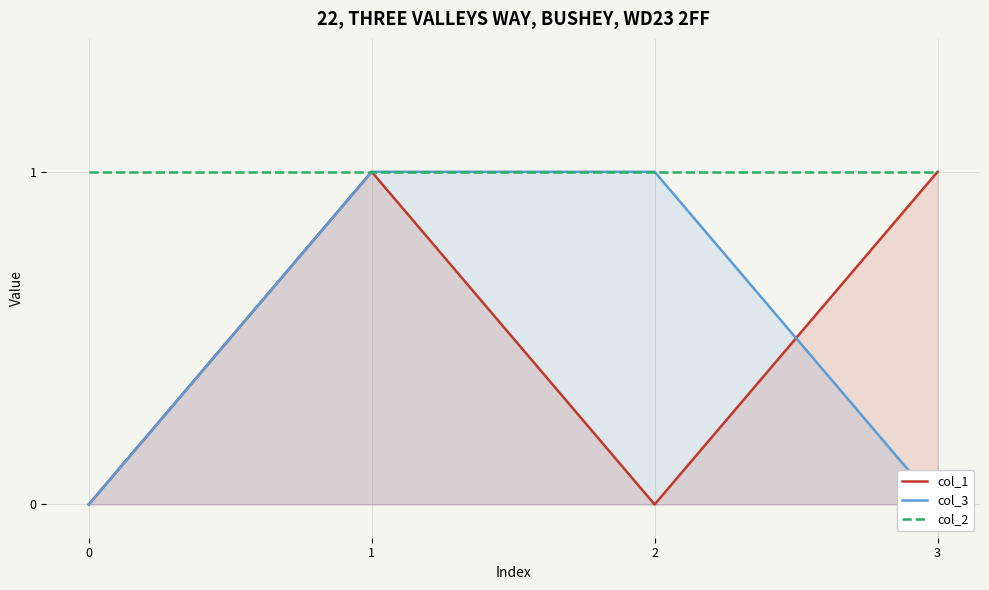

How many positive values does the col_1 series have?

2